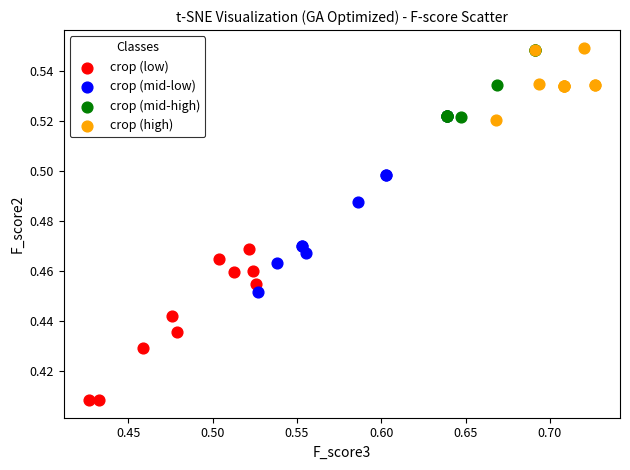

Which series contains the lowest Y value?

crop (low)